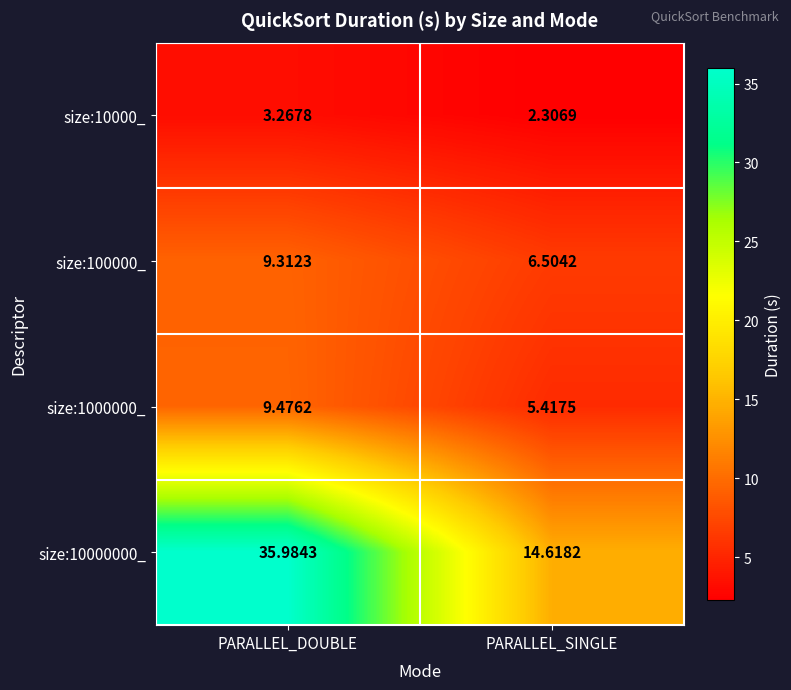

Is the value of size:10000_ at PARALLEL_SINGLE greater than the value of size:100000_ at PARALLEL_DOUBLE?

No